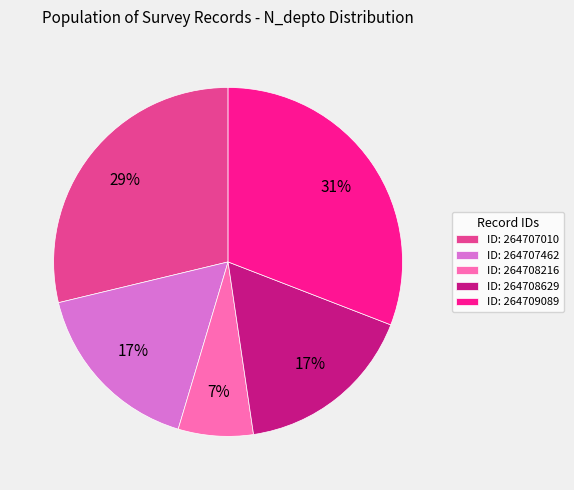

To the nearest percent, what portion does ID: 264707010 represent?

29%